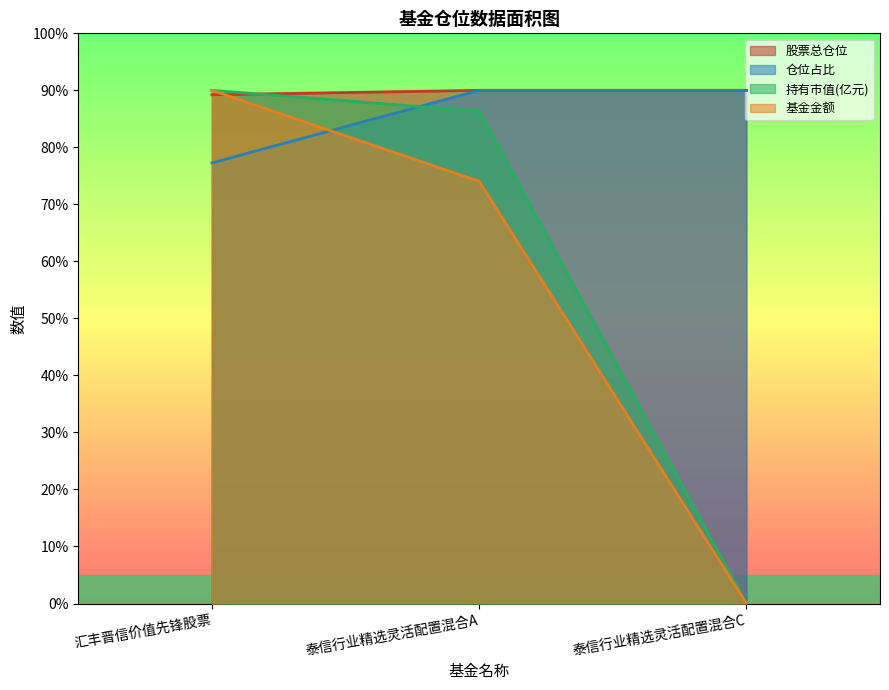

Reading right to left, list all the values displayed in this chart.

股票总仓位: 泰信行业精选灵活配置混合C=90.0	泰信行业精选灵活配置混合A=90.0	汇丰晋信价值先锋股票=89.2
仓位占比: 泰信行业精选灵活配置混合C=90.0	泰信行业精选灵活配置混合A=90.0	汇丰晋信价值先锋股票=77.3
持有市值(亿元): 泰信行业精选灵活配置混合C=0.0	泰信行业精选灵活配置混合A=86.3	汇丰晋信价值先锋股票=90.0
基金金额: 泰信行业精选灵活配置混合C=0.0	泰信行业精选灵活配置混合A=74.1	汇丰晋信价值先锋股票=90.0